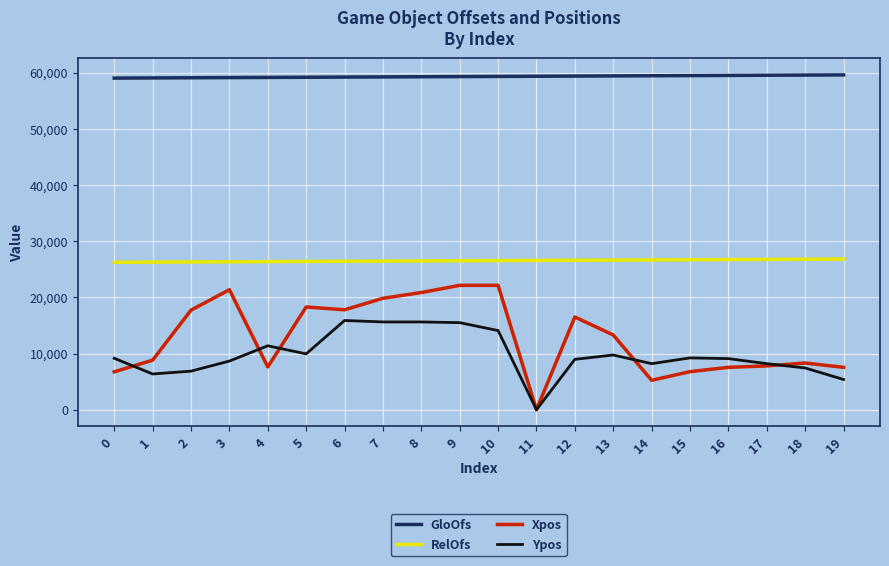

What is the difference between the highest and lowest values at 12?

50408